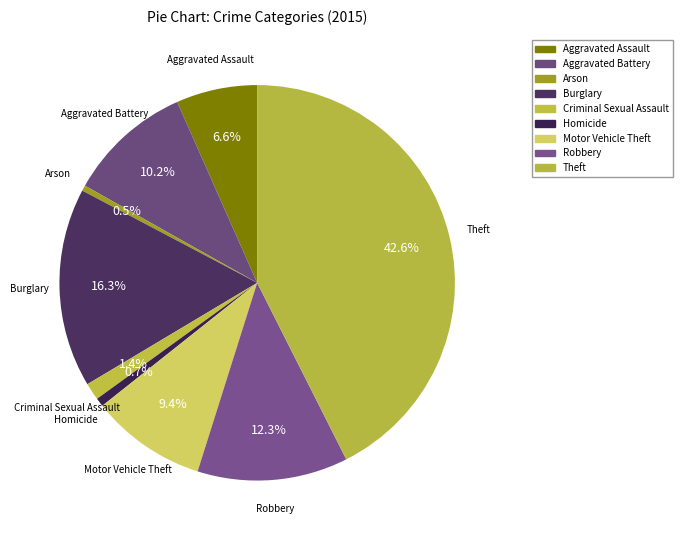

To the nearest percent, what is the difference between the largest and smallest slice percentages?

42%